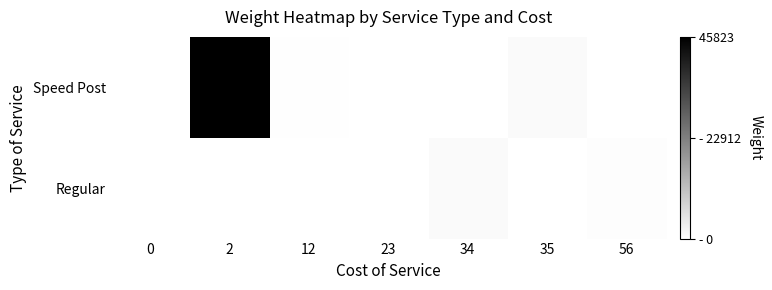

At how many categories does at least one series exceed 4552?

1